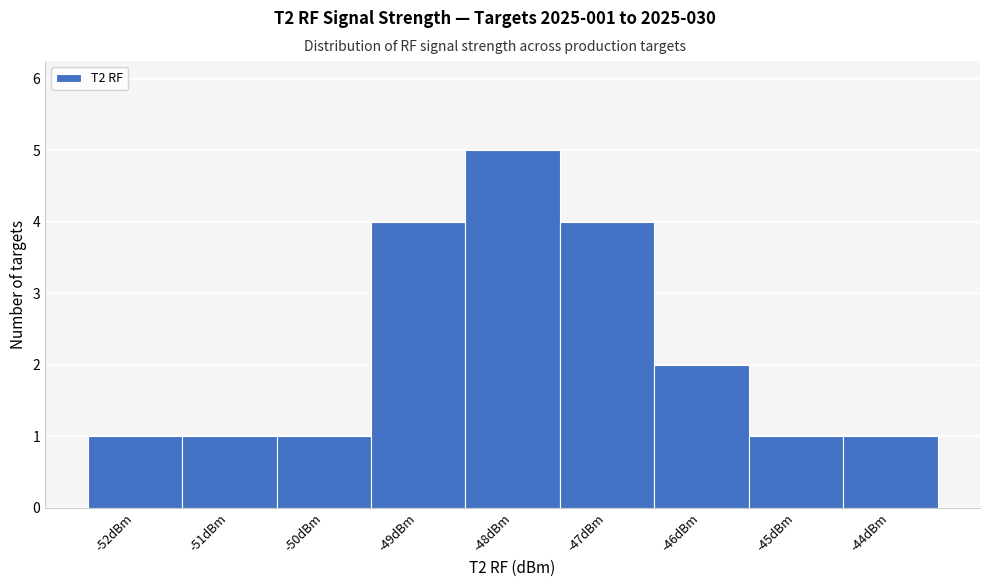

Over which range of the x-axis is the bar tallest?

-48.5 to -47.5